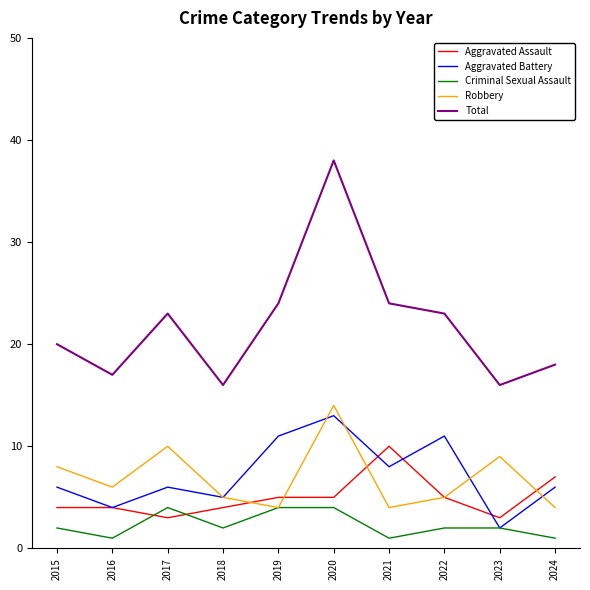

What is the difference between the maximum and minimum values in the Aggravated Battery series?

11